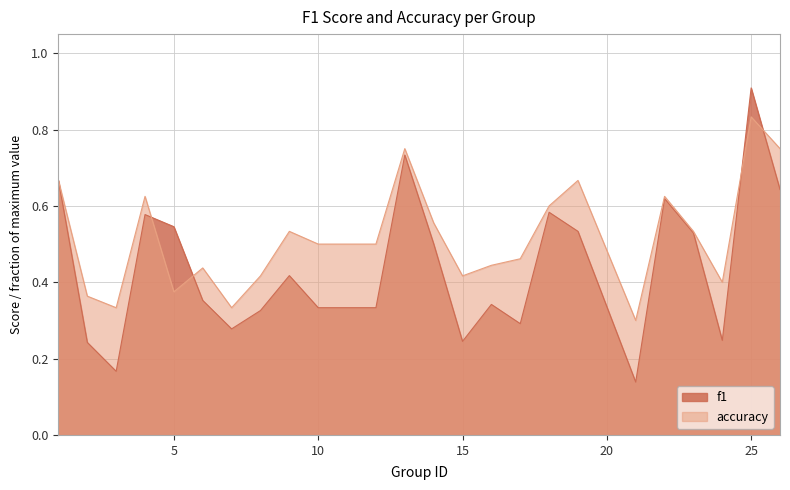

Does the chart have visible grid lines?

Yes